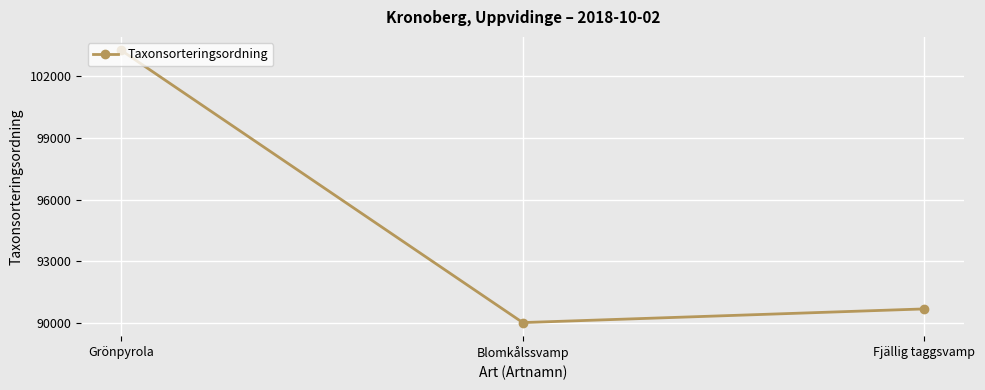

What is the approximate value at Fjällig taggsvamp, to the nearest 10?

90670